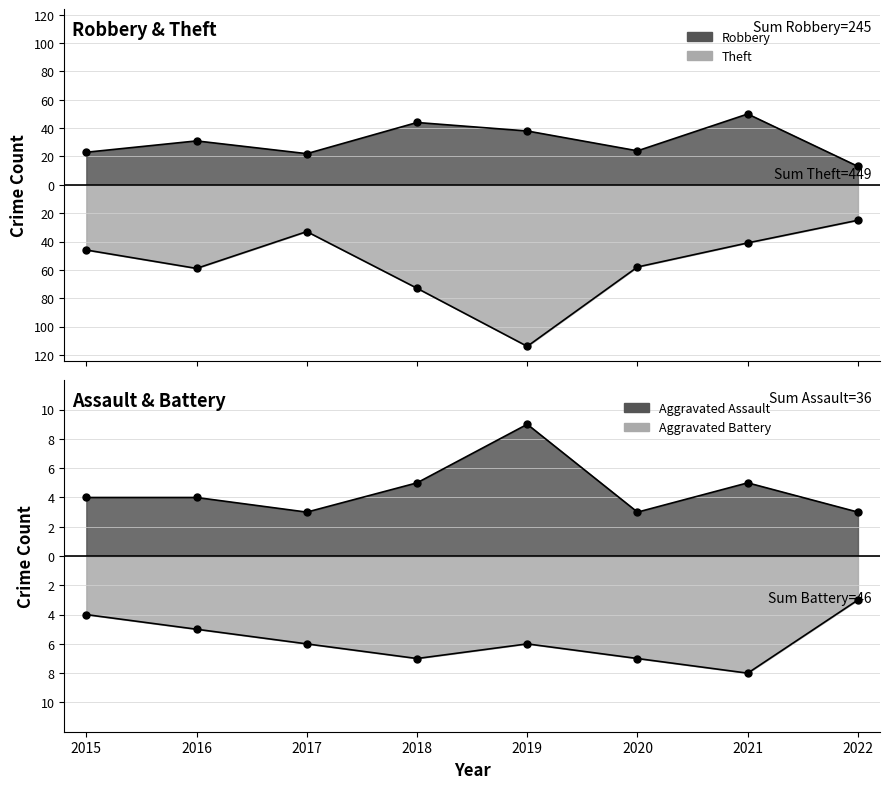

What is the value of the Aggravated Battery point at the 3rd from the left?

-6